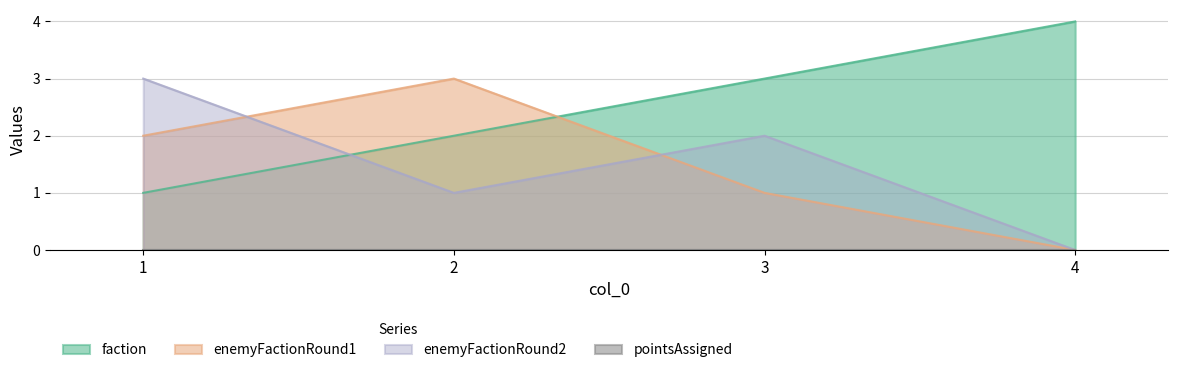

List the labels in order of enemyFactionRound1 value, smallest first.

4, 3, 1, 2